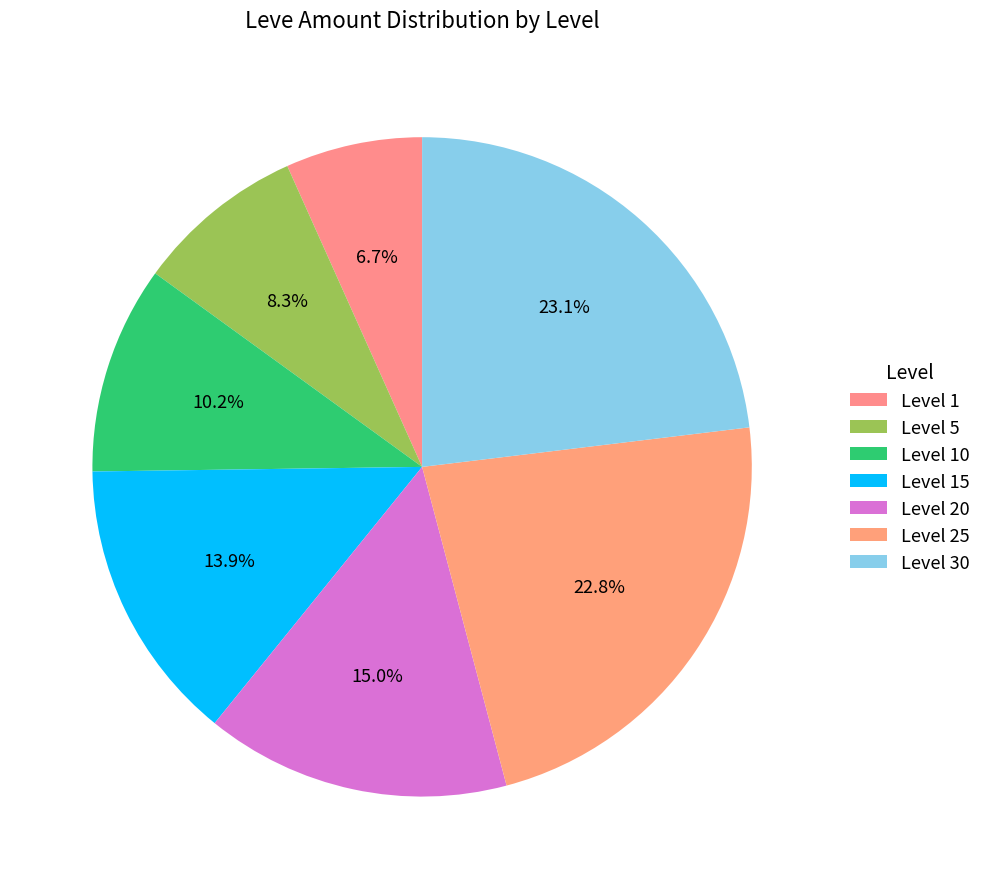

To the nearest percent, what is the difference between the largest and smallest slice percentages?

16%